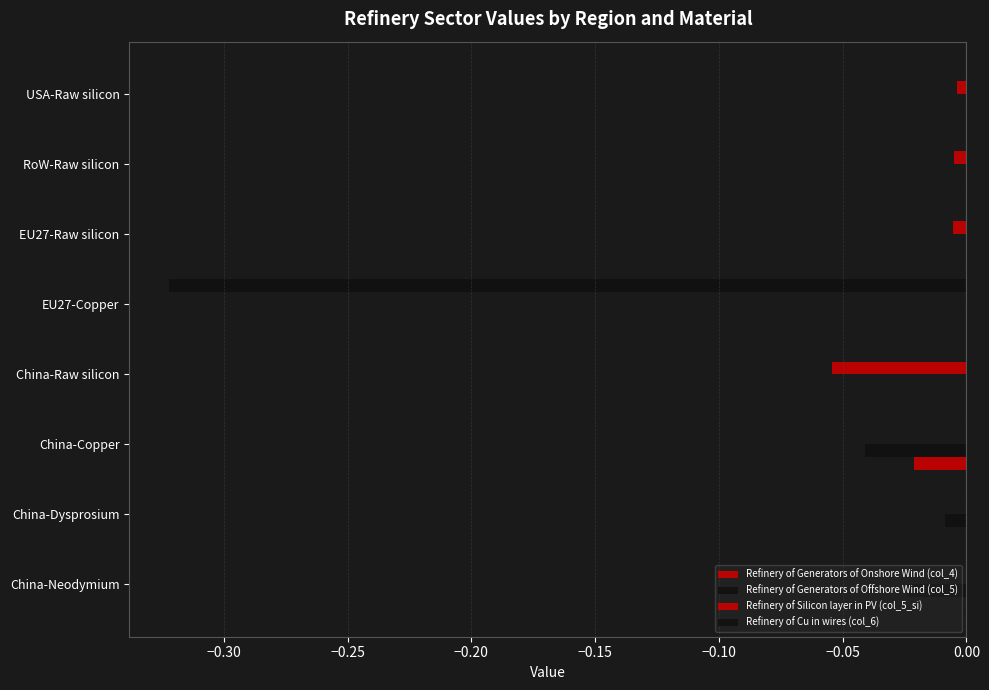

Rank the series by their maximum value, from lowest to highest.

Refinery of Generators of Onshore Wind (col_4), Refinery of Generators of Offshore Wind (col_5), Refinery of Silicon layer in PV (col_5_si), Refinery of Cu in wires (col_6)